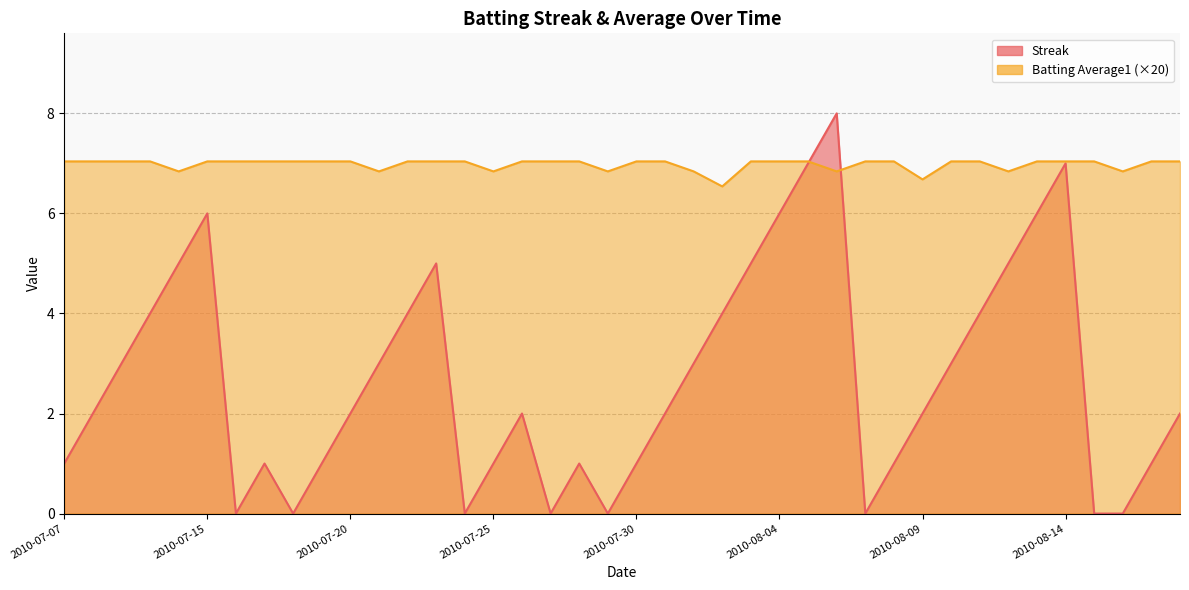

How many distinct data groups are displayed?

2